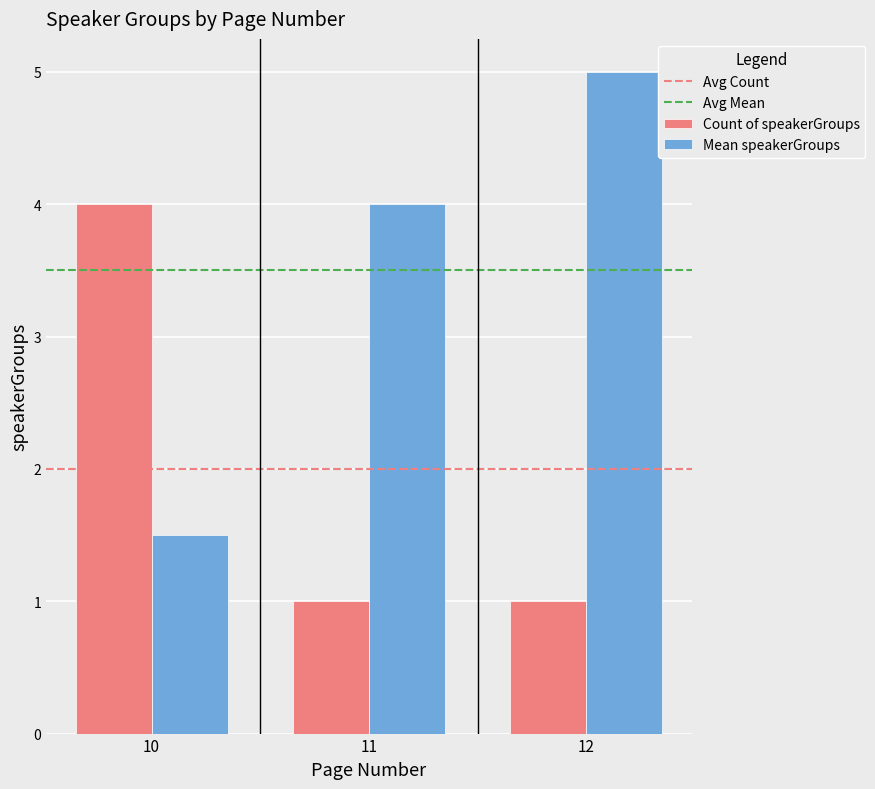

How many distinct data groups are displayed?

2